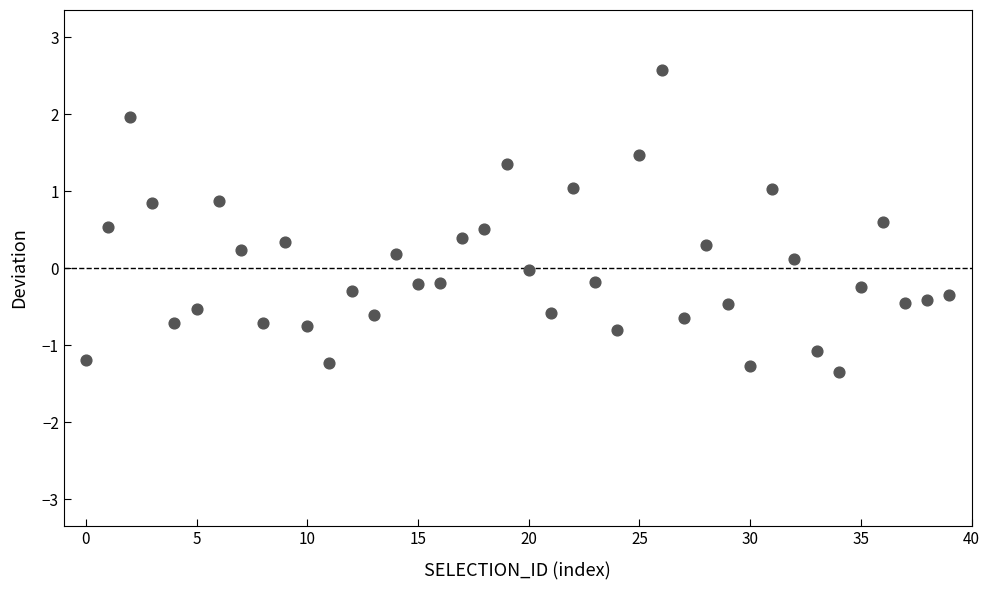

What is the range of Y values (max minus min)?

3.9